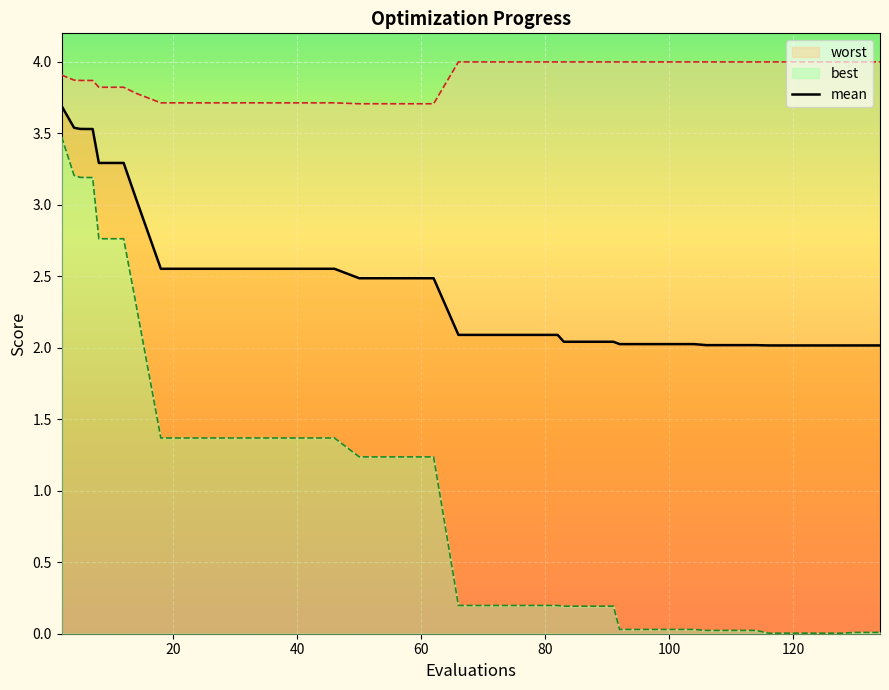

Reading left to right, list all the values displayed in this chart.

3.7	3.5	3.5	3.5	3.3	3.3	3.0	2.6	2.6	2.6	2.6	2.6	2.6	2.6	2.6	2.5	2.5	2.5	2.5	2.1	2.1	2.1	2.1	2.1	2.0	2.0	2.0	2.0	2.0	2.0	2.0	2.0	2.0	2.0	2.0	2.0	2.0	2.0	2.0	2.0